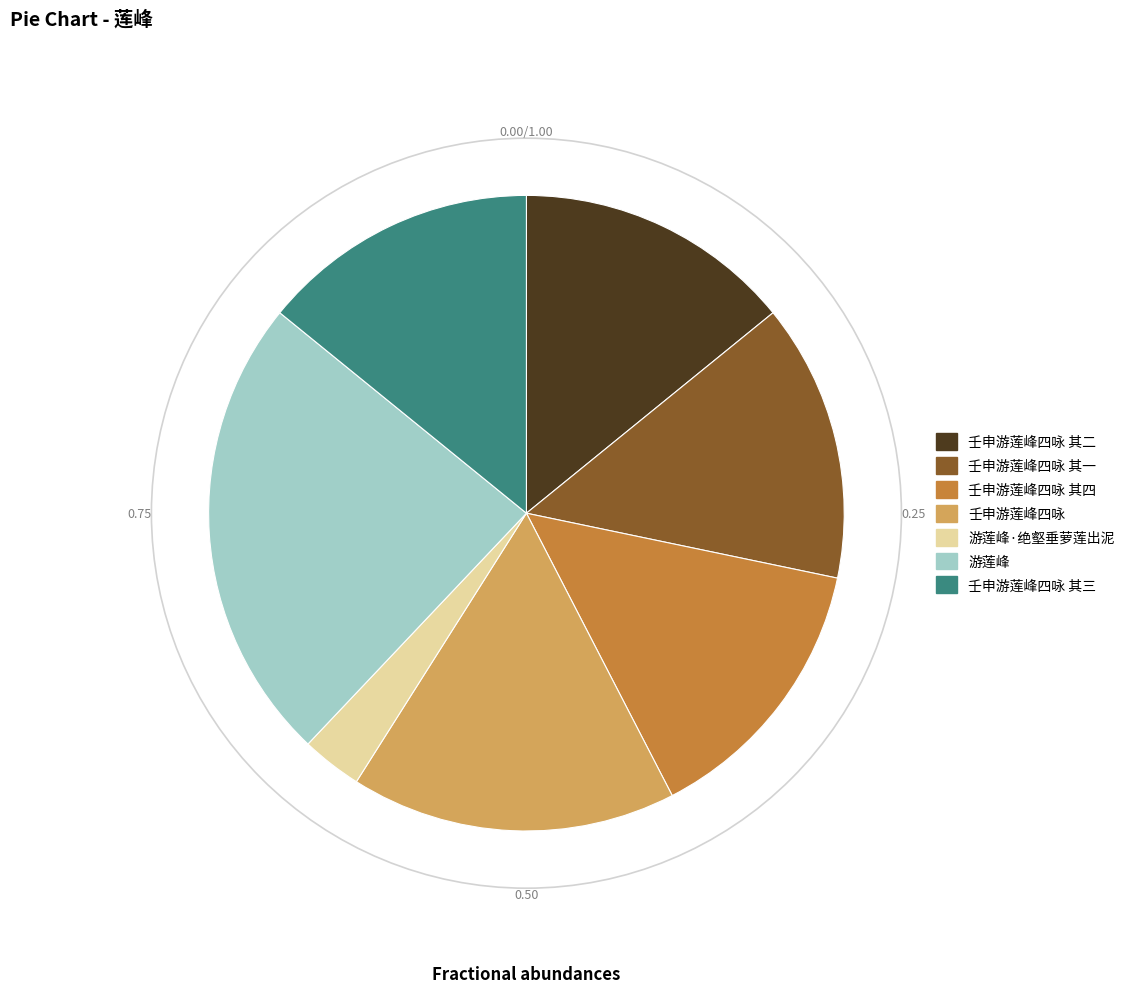

Does any single category account for the majority?

No